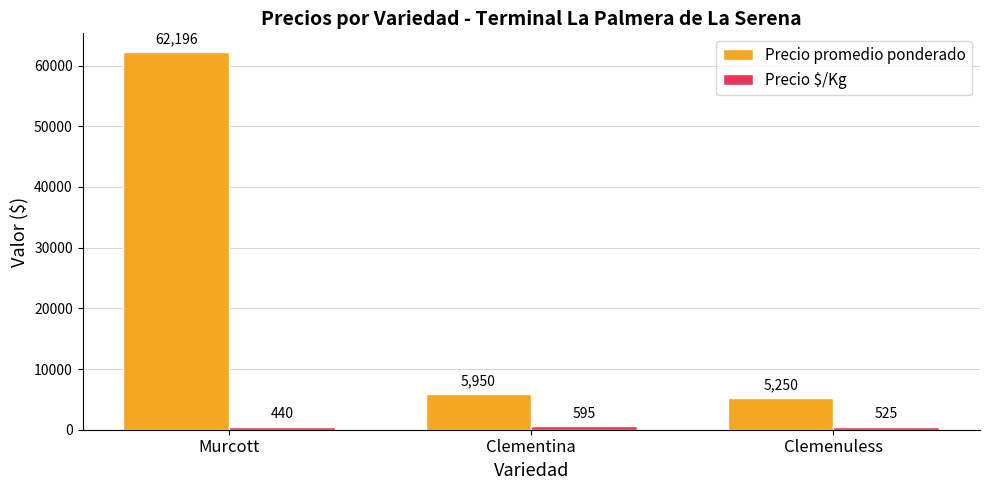

Which series changed the most between Murcott and Clementina?

Precio promedio ponderado